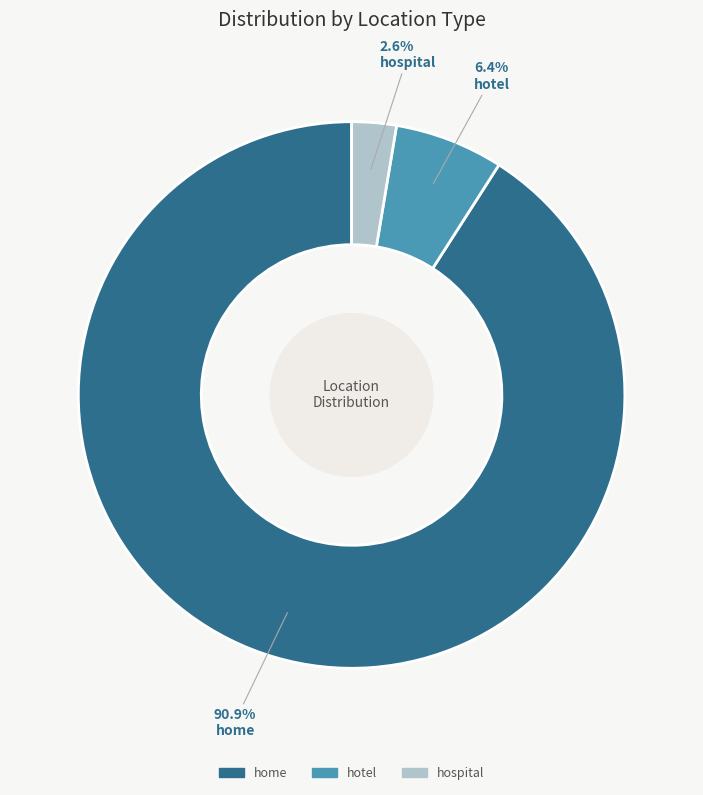

Between home and hospital, which is larger?

home